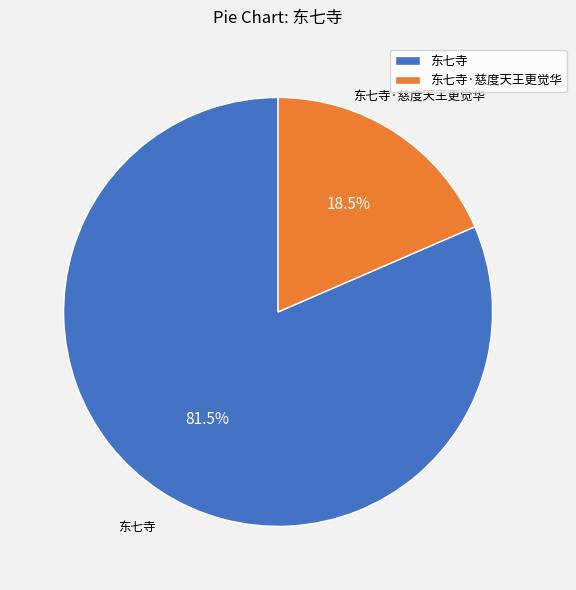

What percentage is NOT represented by 东七寺·慈度天王更觉华?

81.5%